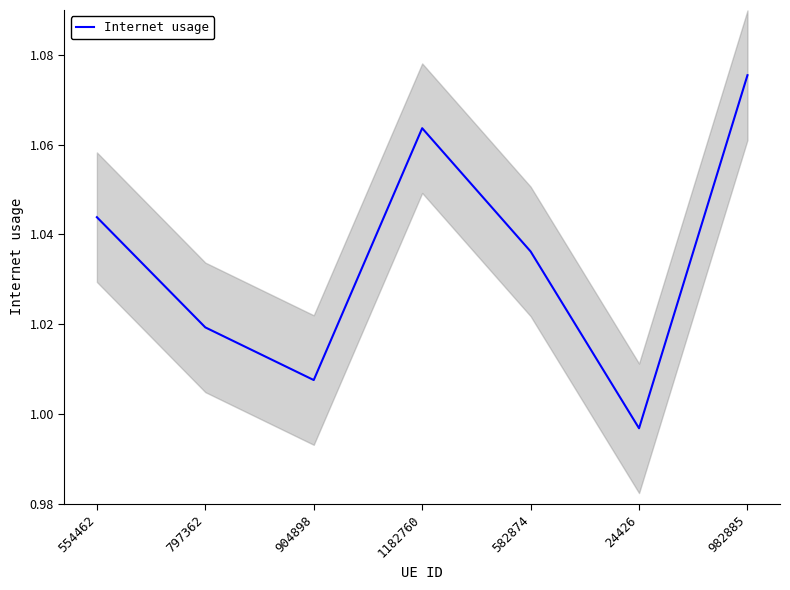

What is the ratio of the value at 904898 to the value at 982885?

0.9